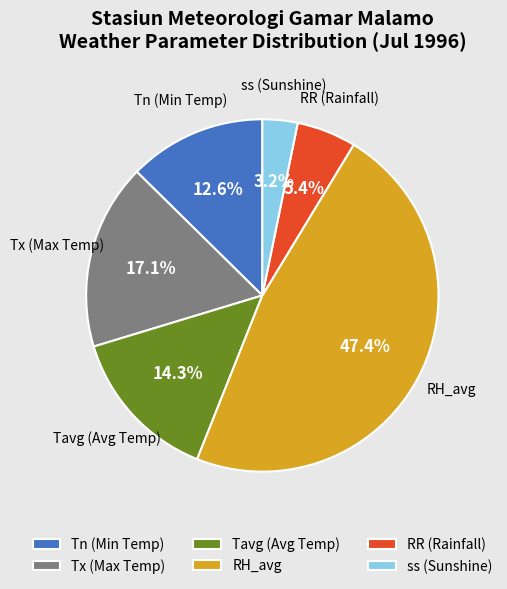

To the nearest percent, what is the difference between the largest and smallest slice percentages?

44%